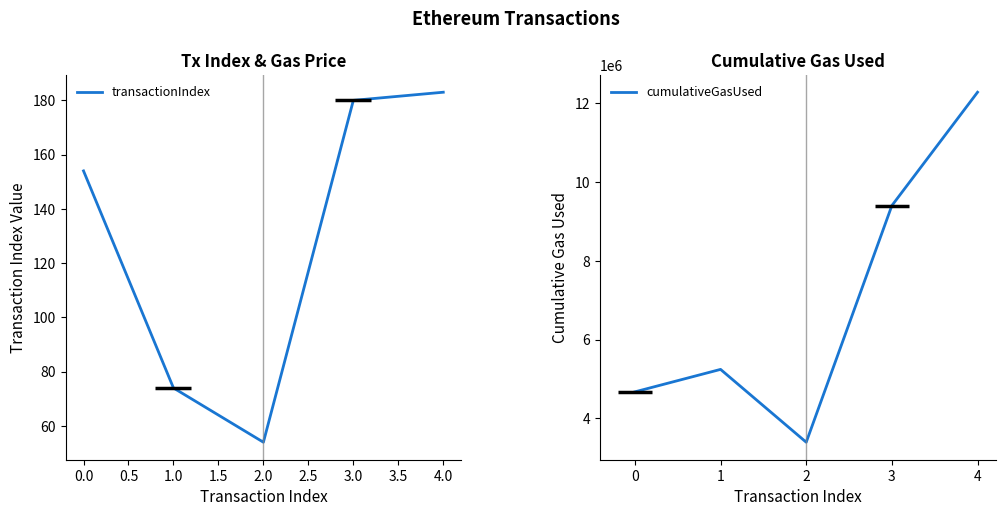

Is it true that transactionIndex equals 41 at 3.0?

False